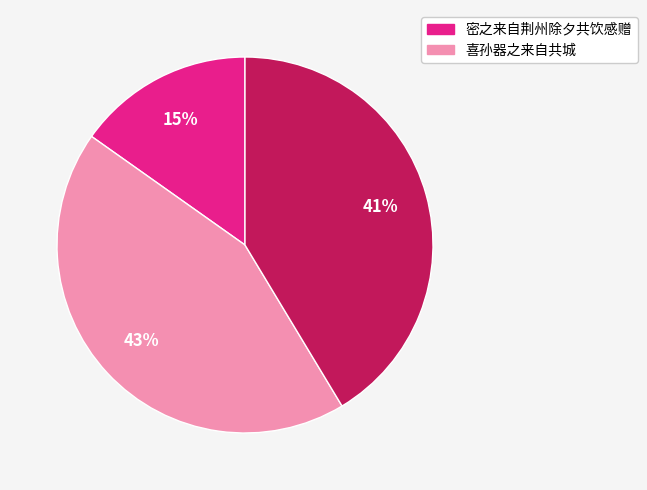

To the nearest percent, what is the difference between the largest and smallest slice percentages?

28%